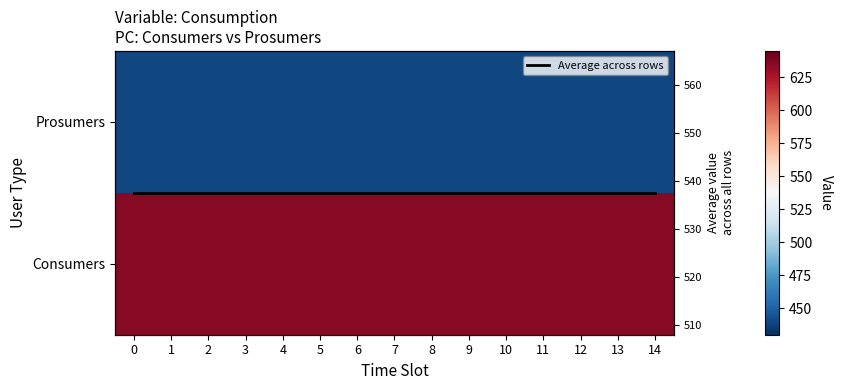

Rank the series at 7 from lowest to highest value.

Prosumers, Average across rows, Consumers